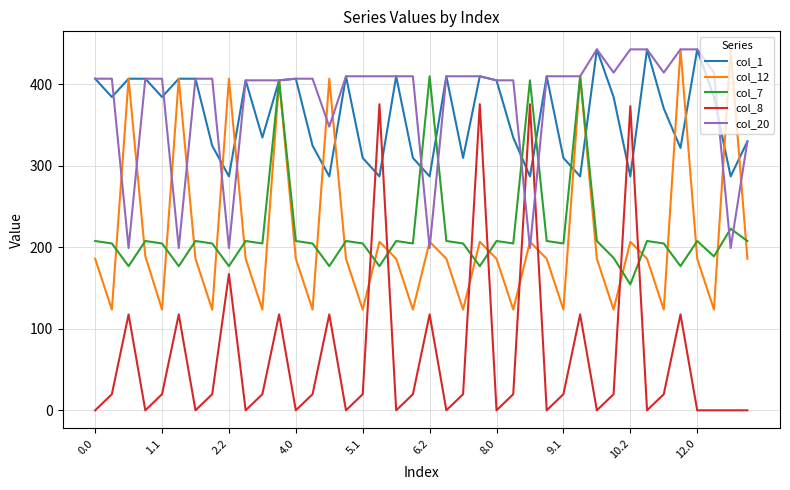

What is the greatest value displayed?

443.0